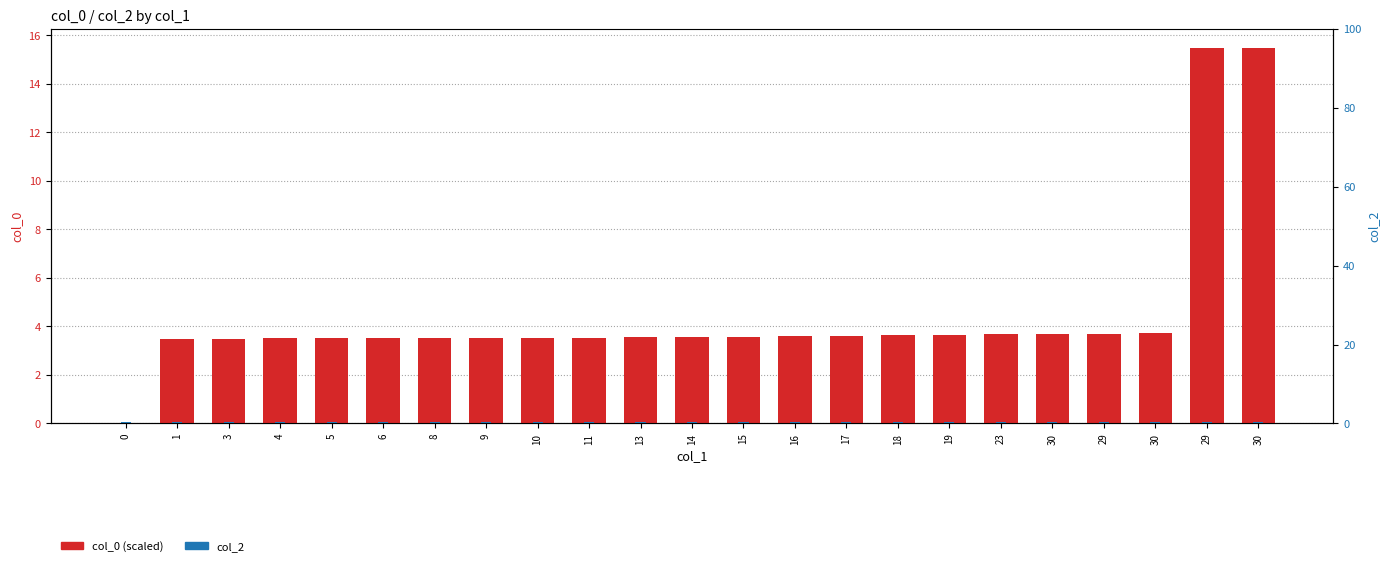

Reading right to left, extract all data points from this chart.

col_0 (scaled): 15.5	15.5	3.7	3.7	3.7	3.7	3.6	3.6	3.6	3.6	3.6	3.5	3.5	3.5	3.5	3.5	3.5	3.5	3.5	3.5	3.5	3.5	0.0
col_2: 0.5	0.5	0.5	0.5	0.5	0.5	0.5	0.5	0.5	0.5	0.5	0.5	0.5	0.5	0.5	0.5	0.5	0.5	0.5	0.5	0.5	0.5	0.5